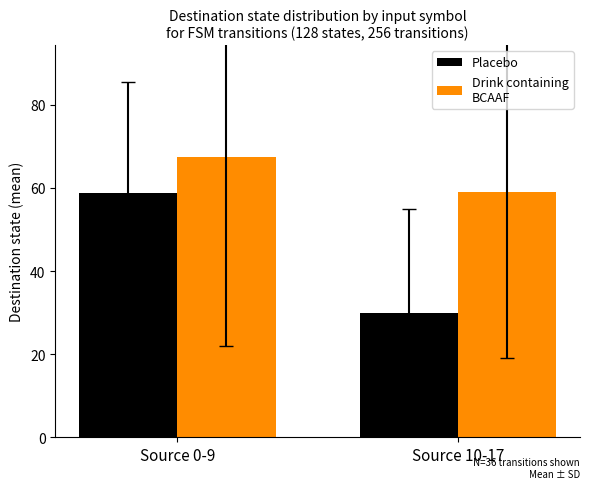

Does the chart contain stacked bars?

No